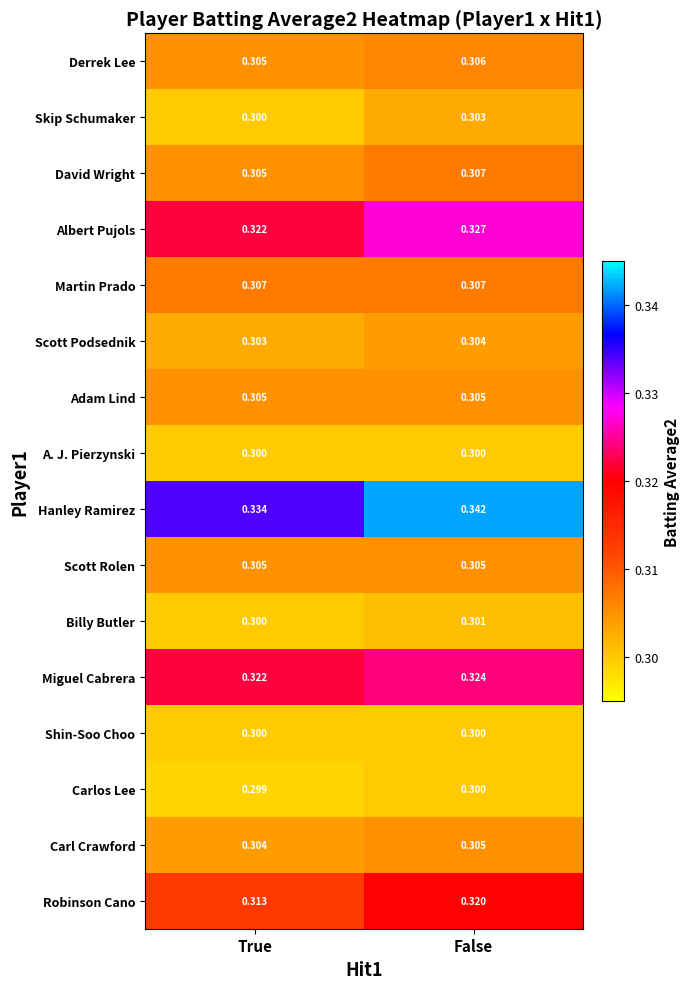

Which category has the lowest value across all series?

True